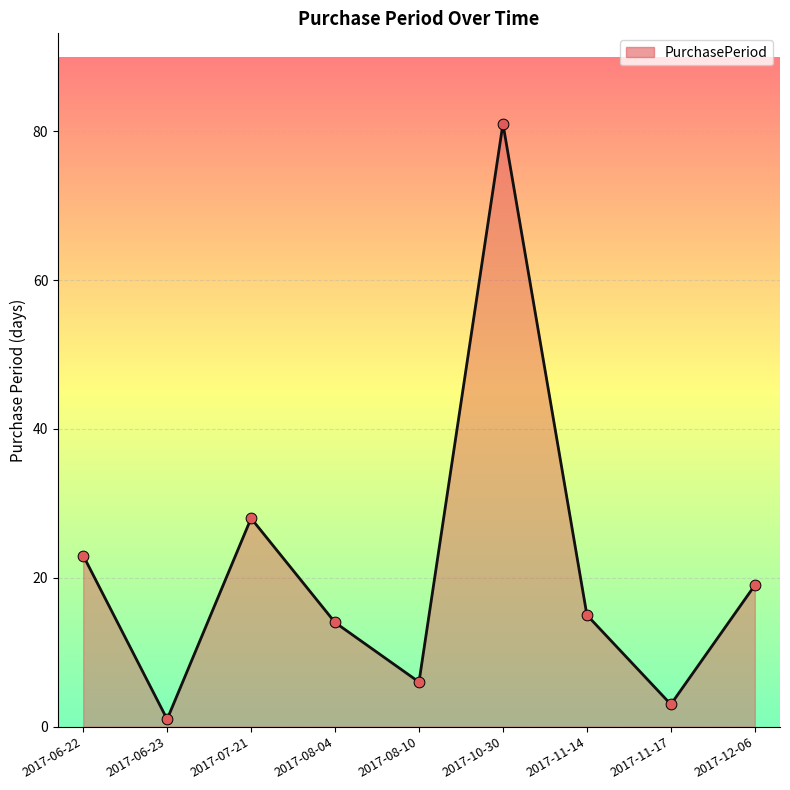

Which has a higher value, 2017-08-10 or 2017-12-06?

2017-12-06